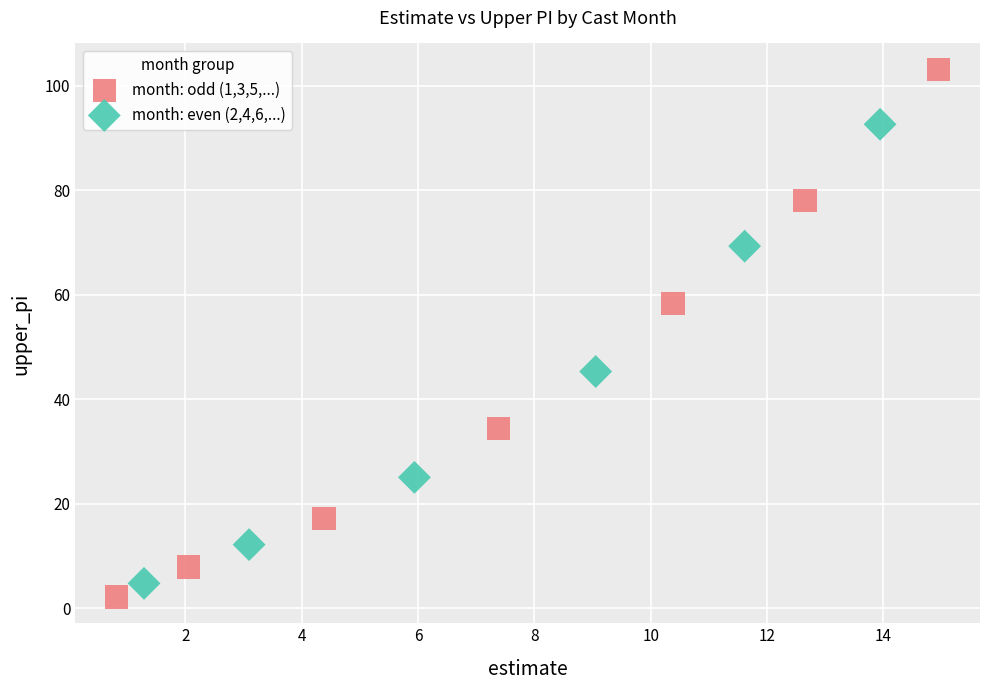

Which series contains the highest Y value?

month: odd (1,3,5,...)